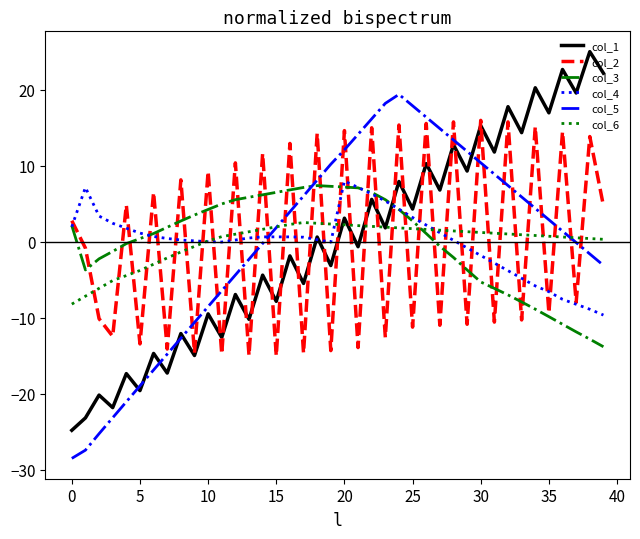

What is the lowest value of the col_2 series?

-15.0